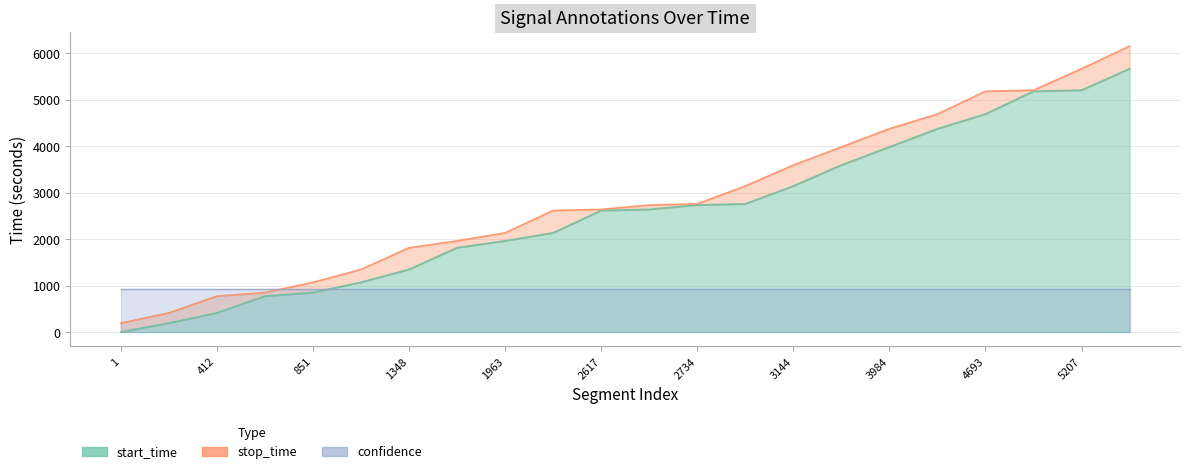

What is the value of the stop_time point at the 9th from the left?

2134